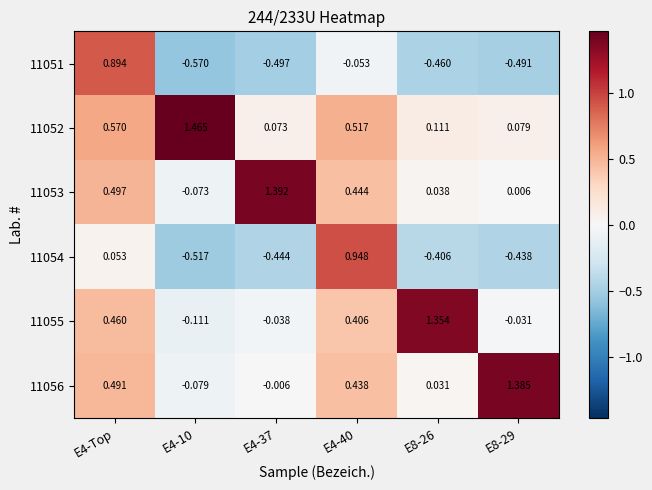

Is the value of 11052 at E8-29 greater than the value of 11051 at E8-26?

Yes